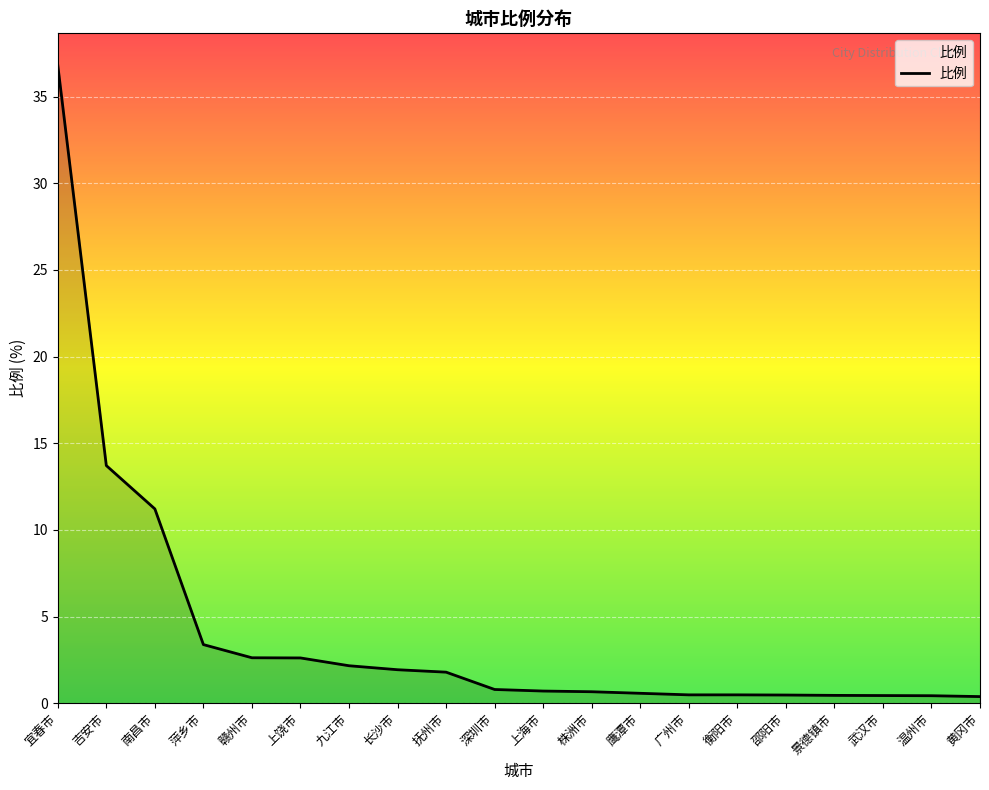

True or false: the data shows 3.5 at 九江市.

False